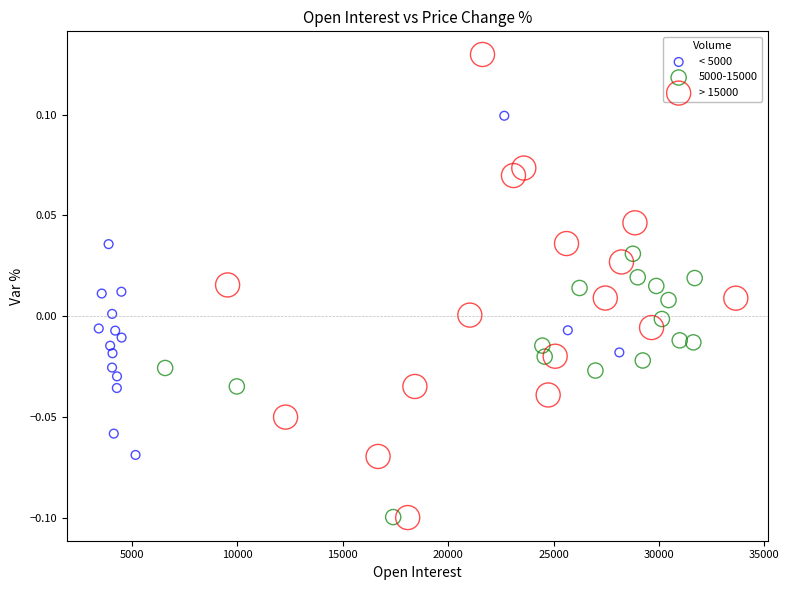

What are all the series names shown in the legend?

< 5000, 5000-15000, > 15000